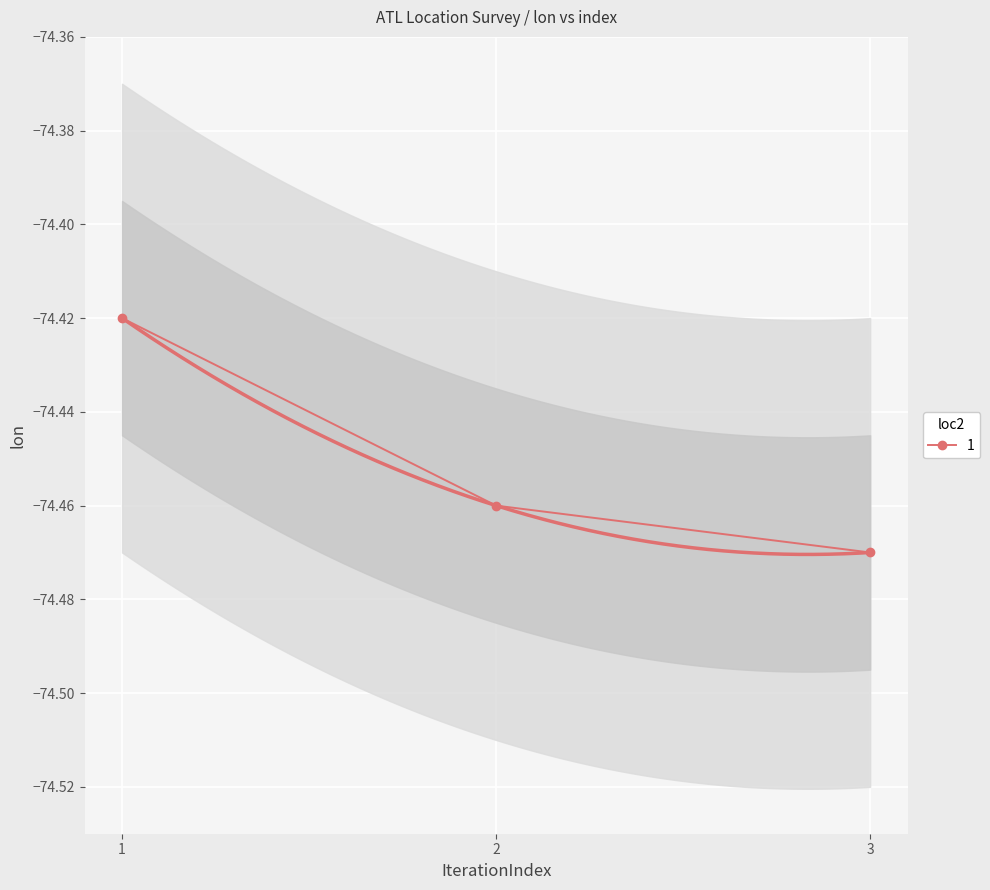

What is the greatest value displayed?

-74.4